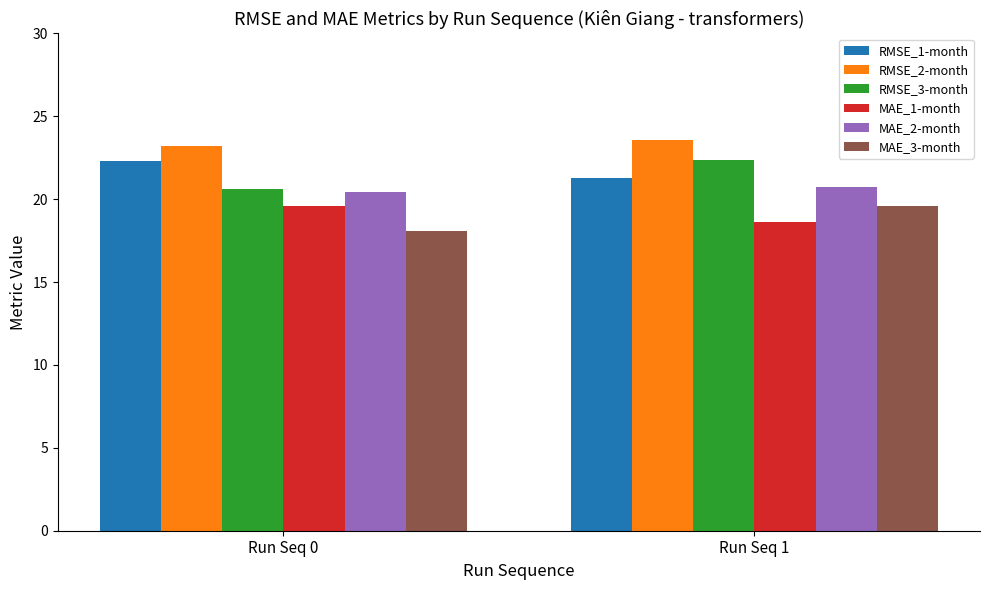

Rank the categories by MAE_3-month value from lowest to highest.

Run Seq 0, Run Seq 1